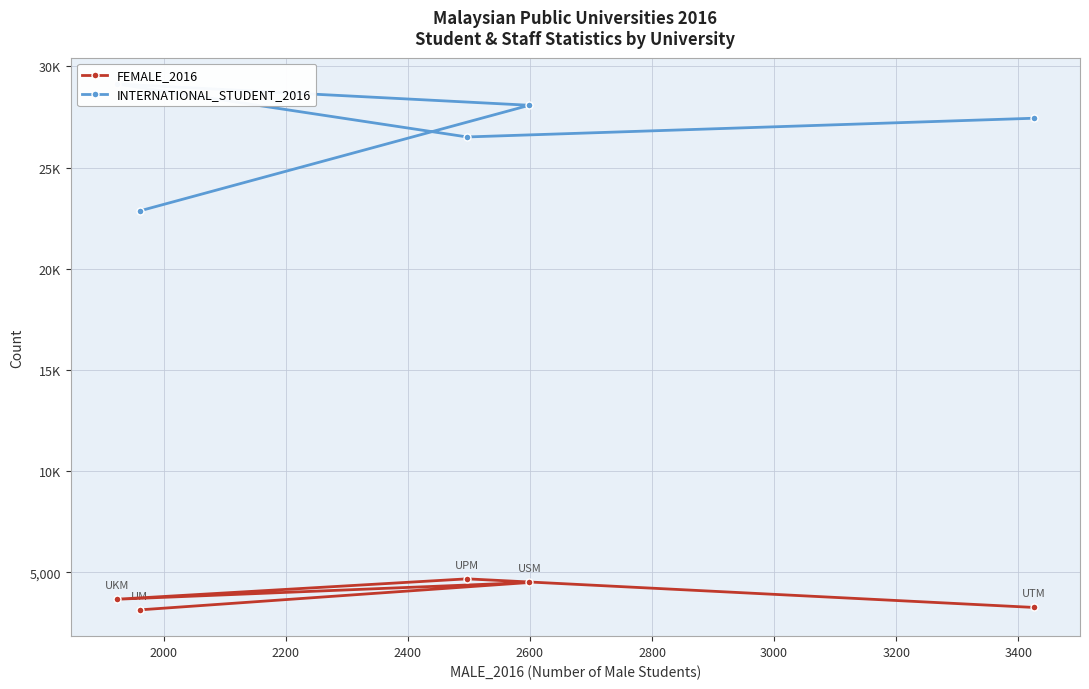

True or false: INTERNATIONAL_STUDENT_2016 and FEMALE_2016 cross at least once.

False